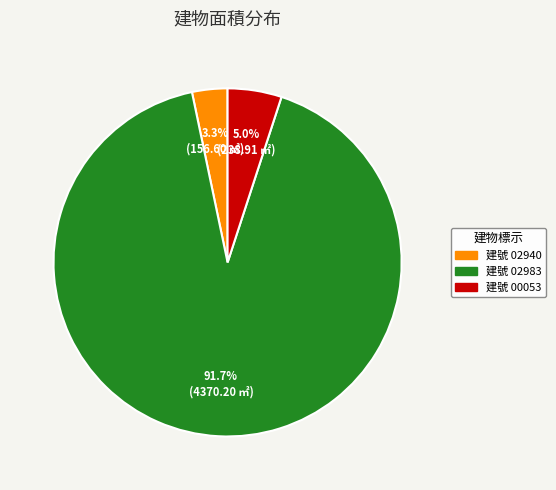

Is there any slice that represents more than half of the pie?

Yes